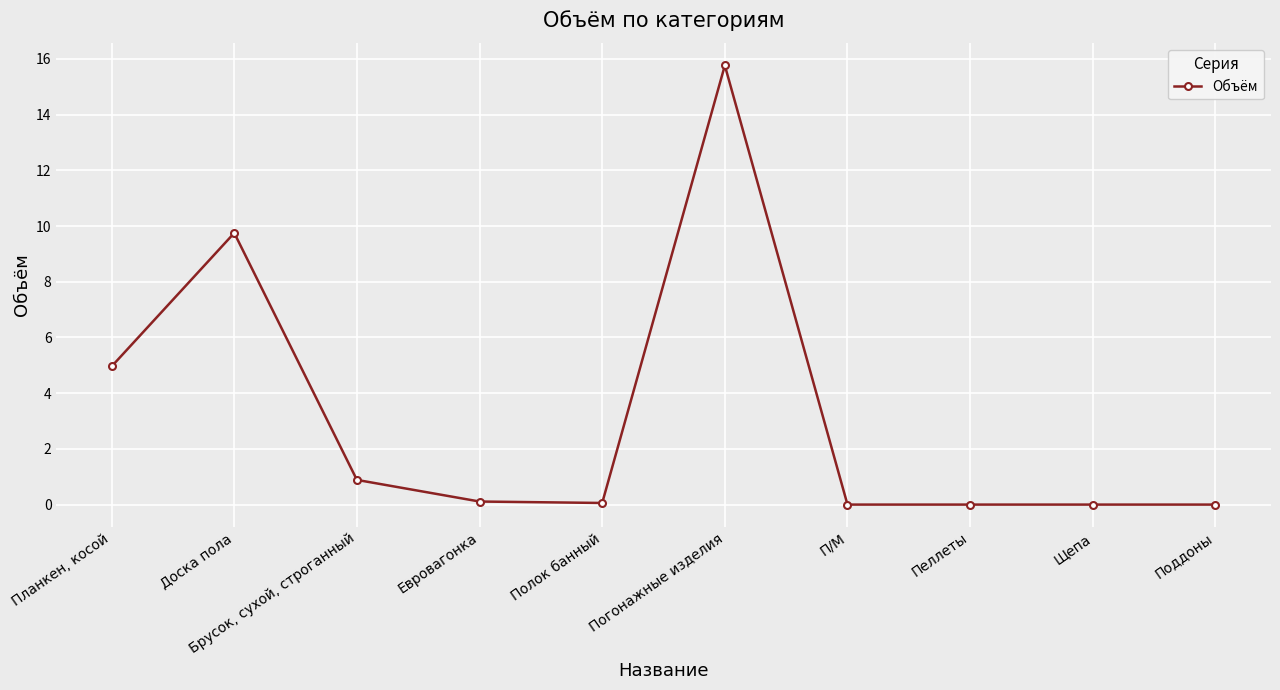

What is the sum of all values?

31.5